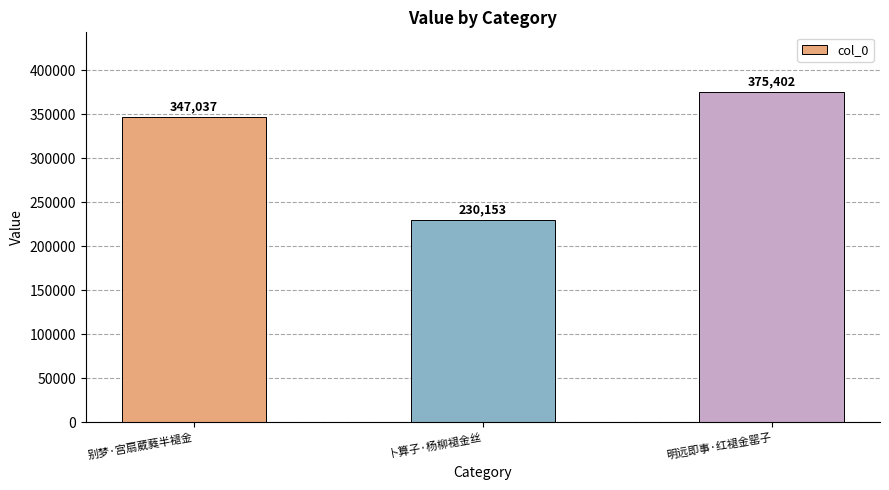

What is the value of the 2nd bar from the left?

230153